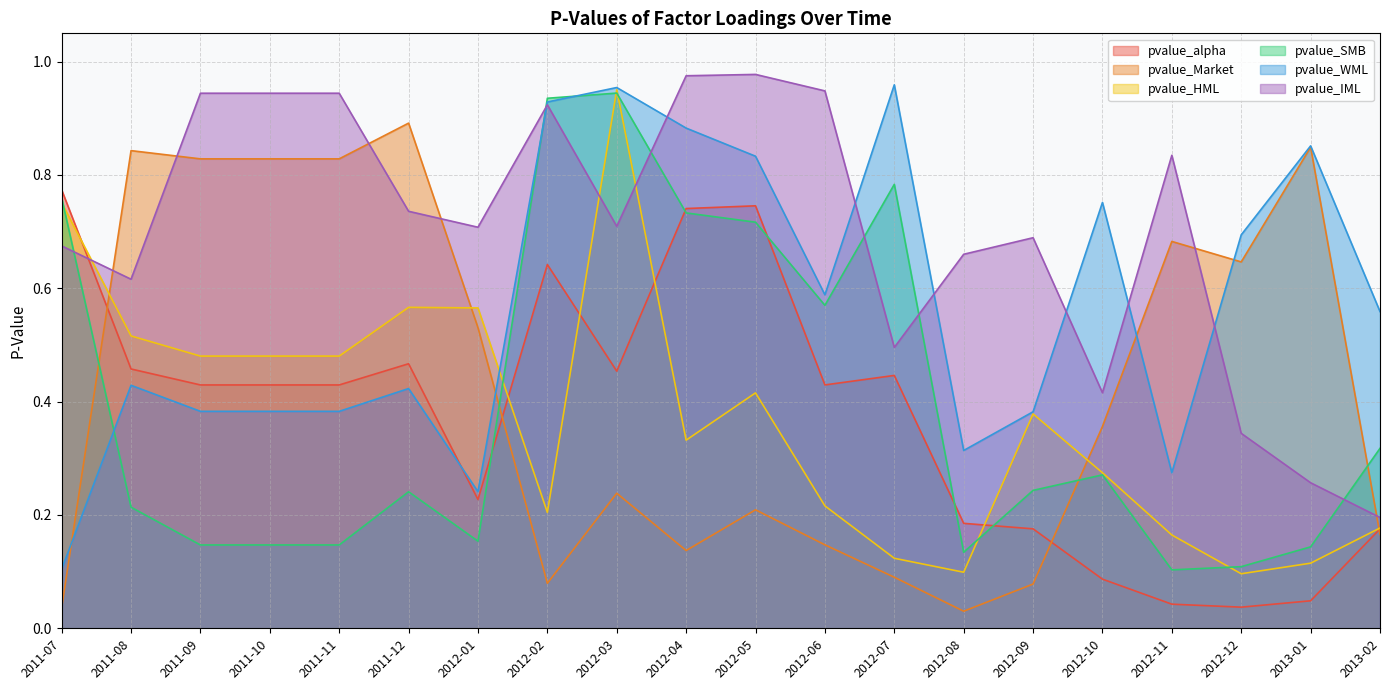

Reading left to right, list all the values displayed in this chart.

pvalue_alpha: 2011-07=0.8	2011-08=0.5	2011-09=0.4	2011-10=0.4	2011-11=0.4	2011-12=0.5	2012-01=0.2	2012-02=0.6	2012-03=0.5	2012-04=0.7	2012-05=0.7	2012-06=0.4	2012-07=0.4	2012-08=0.2	2012-09=0.2	2012-10=0.1	2012-11=0.0	2012-12=0.0	2013-01=0.0	2013-02=0.2
pvalue_Market: 2011-07=0.0	2011-08=0.8	2011-09=0.8	2011-10=0.8	2011-11=0.8	2011-12=0.9	2012-01=0.5	2012-02=0.1	2012-03=0.2	2012-04=0.1	2012-05=0.2	2012-06=0.1	2012-07=0.1	2012-08=0.0	2012-09=0.1	2012-10=0.4	2012-11=0.7	2012-12=0.6	2013-01=0.8	2013-02=0.2
pvalue_HML: 2011-07=0.8	2011-08=0.5	2011-09=0.5	2011-10=0.5	2011-11=0.5	2011-12=0.6	2012-01=0.6	2012-02=0.2	2012-03=1.0	2012-04=0.3	2012-05=0.4	2012-06=0.2	2012-07=0.1	2012-08=0.1	2012-09=0.4	2012-10=0.3	2012-11=0.2	2012-12=0.1	2013-01=0.1	2013-02=0.2
pvalue_SMB: 2011-07=0.8	2011-08=0.2	2011-09=0.1	2011-10=0.1	2011-11=0.1	2011-12=0.2	2012-01=0.2	2012-02=0.9	2012-03=0.9	2012-04=0.7	2012-05=0.7	2012-06=0.6	2012-07=0.8	2012-08=0.1	2012-09=0.2	2012-10=0.3	2012-11=0.1	2012-12=0.1	2013-01=0.1	2013-02=0.3
pvalue_WML: 2011-07=0.1	2011-08=0.4	2011-09=0.4	2011-10=0.4	2011-11=0.4	2011-12=0.4	2012-01=0.2	2012-02=0.9	2012-03=1.0	2012-04=0.9	2012-05=0.8	2012-06=0.6	2012-07=1.0	2012-08=0.3	2012-09=0.4	2012-10=0.8	2012-11=0.3	2012-12=0.7	2013-01=0.9	2013-02=0.6
pvalue_IML: 2011-07=0.7	2011-08=0.6	2011-09=0.9	2011-10=0.9	2011-11=0.9	2011-12=0.7	2012-01=0.7	2012-02=0.9	2012-03=0.7	2012-04=1.0	2012-05=1.0	2012-06=0.9	2012-07=0.5	2012-08=0.7	2012-09=0.7	2012-10=0.4	2012-11=0.8	2012-12=0.3	2013-01=0.3	2013-02=0.2